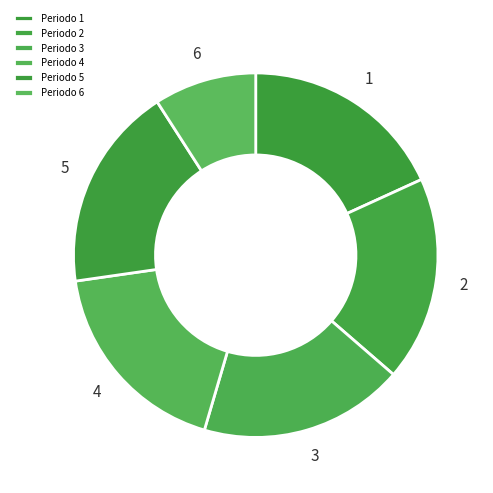

Which slice is the smallest?

Periodo 6